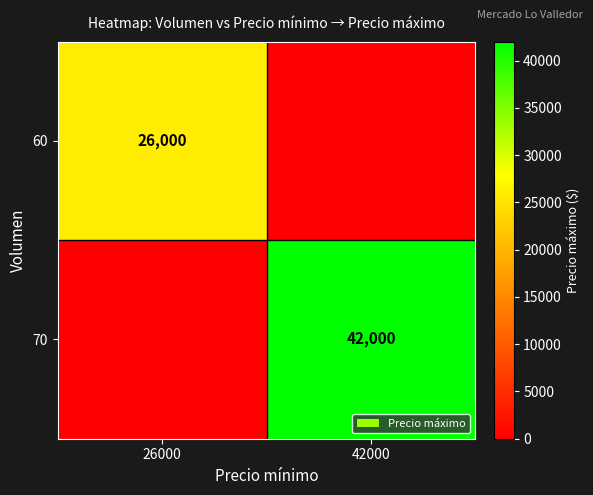

True or false: 70 has a value of 74845 at 42000.

False